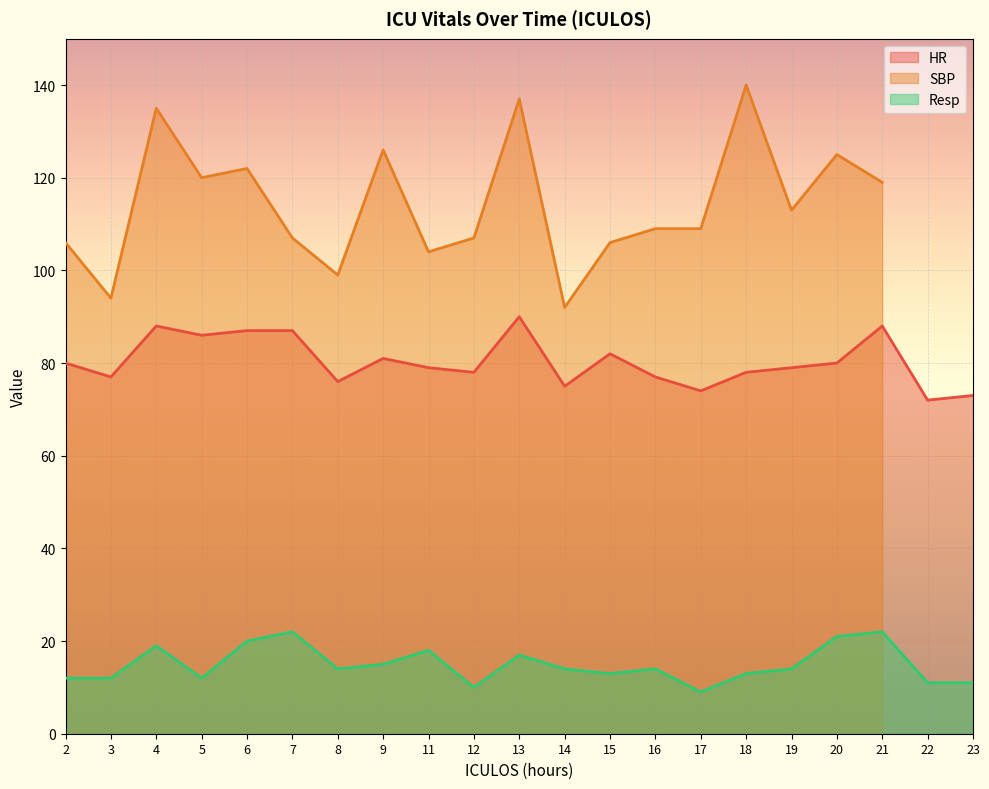

In Resp, how many points are higher than both neighbors (excluding endpoints)?

6